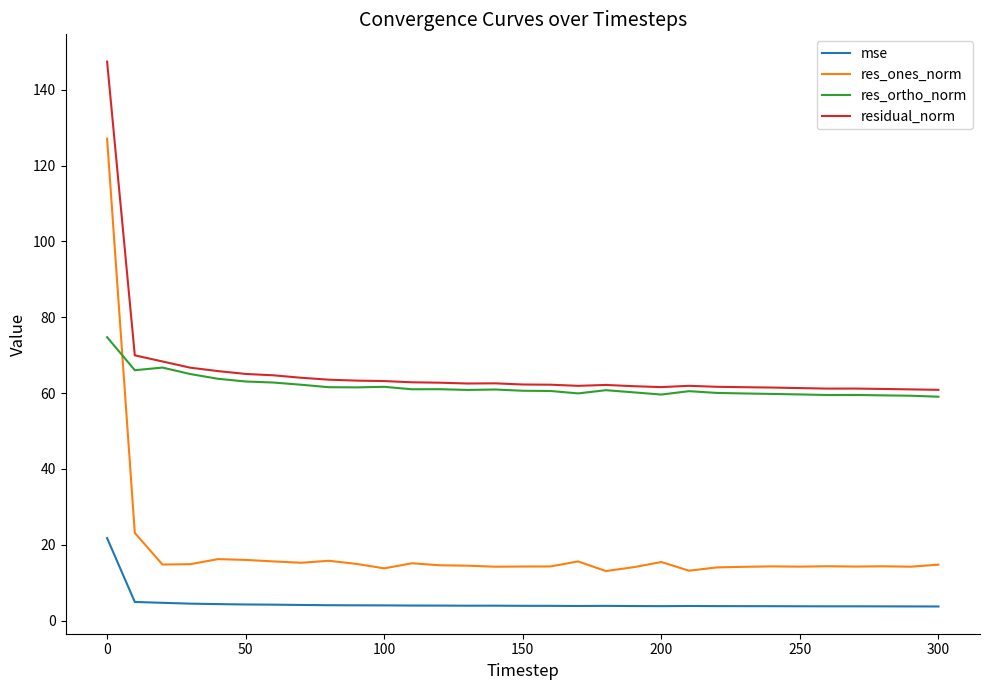

How many distinct data groups are displayed?

4